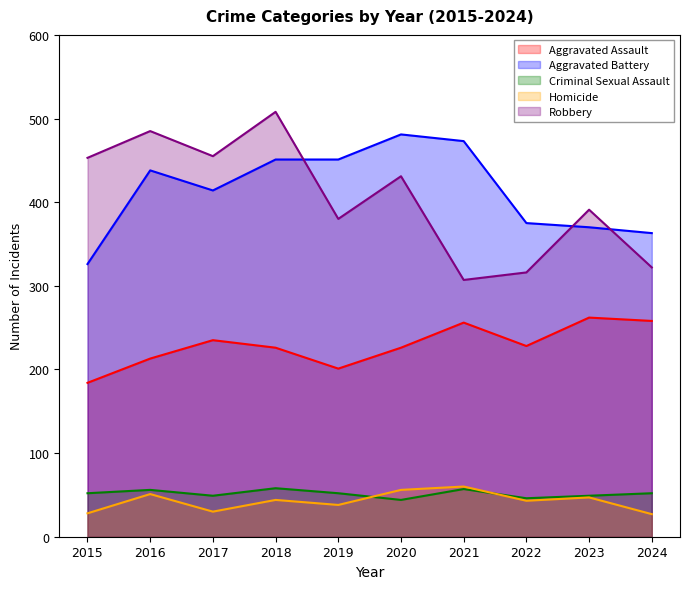

Which category has the lowest value across all series?

2024